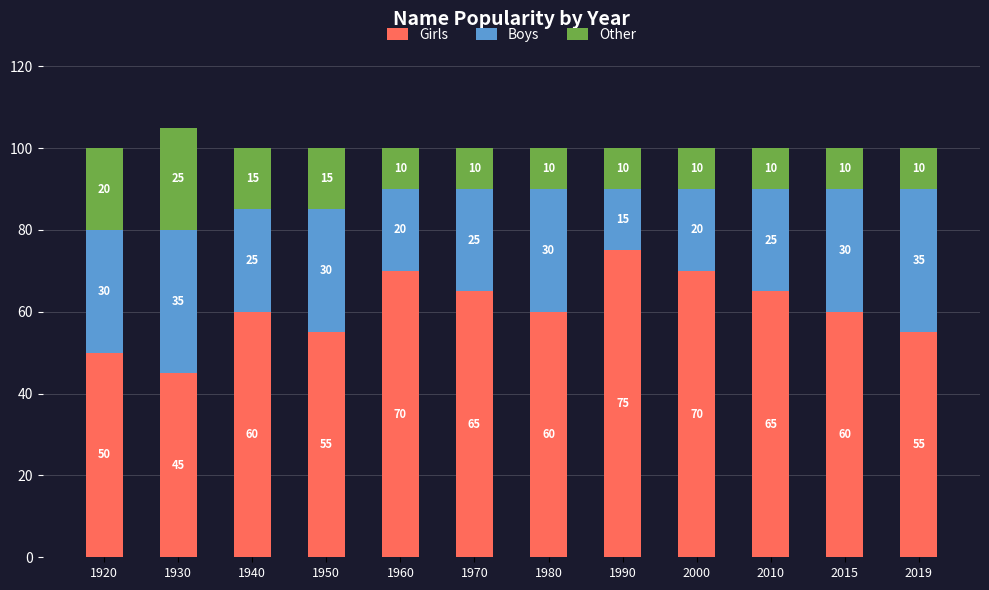

Reading left to right, transcribe the values for Girls.

50	45	60	55	70	65	60	75	70	65	60	55